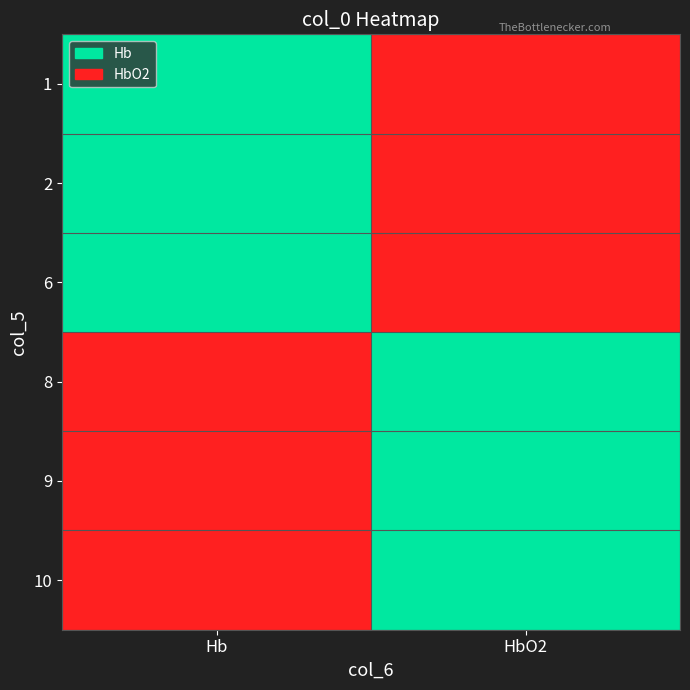

At how many categories does at least one series exceed 0?

2